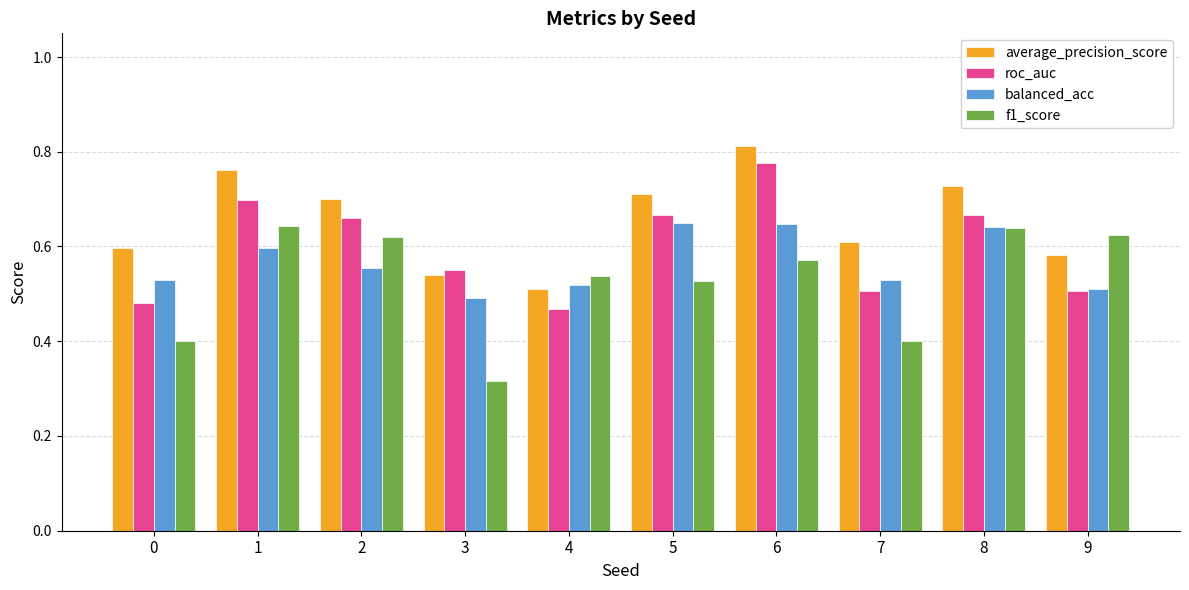

At which category does the chart reach its peak across all series?

6